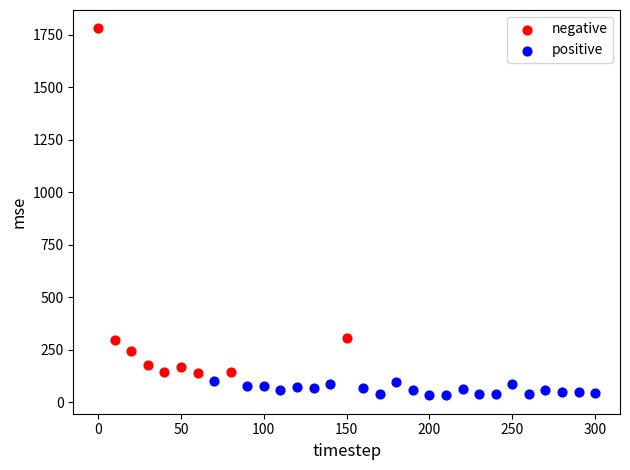

Which series contains the lowest Y value?

positive